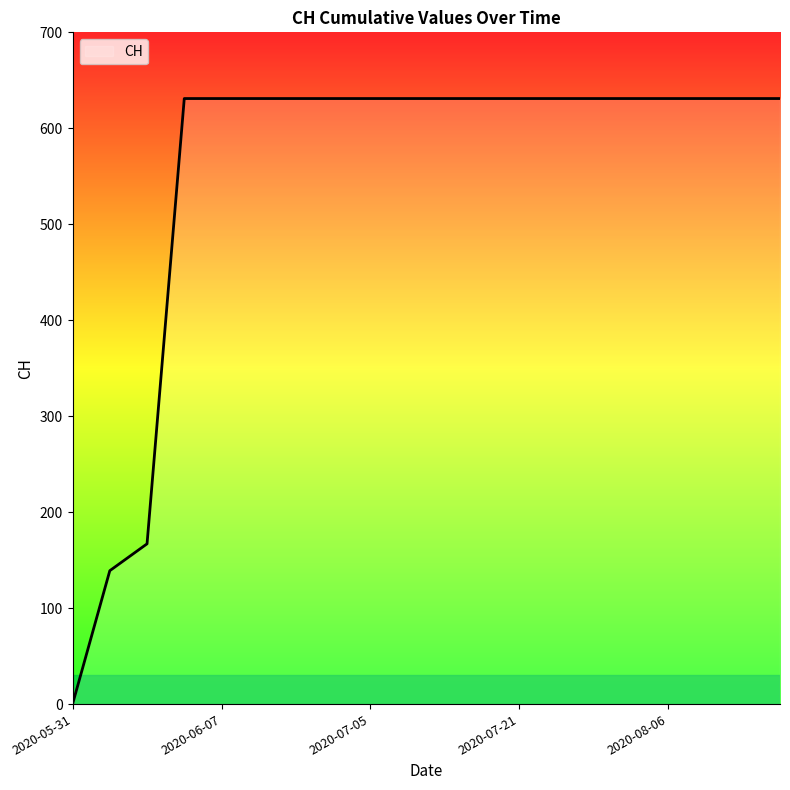

Does the chart have visible grid lines?

No